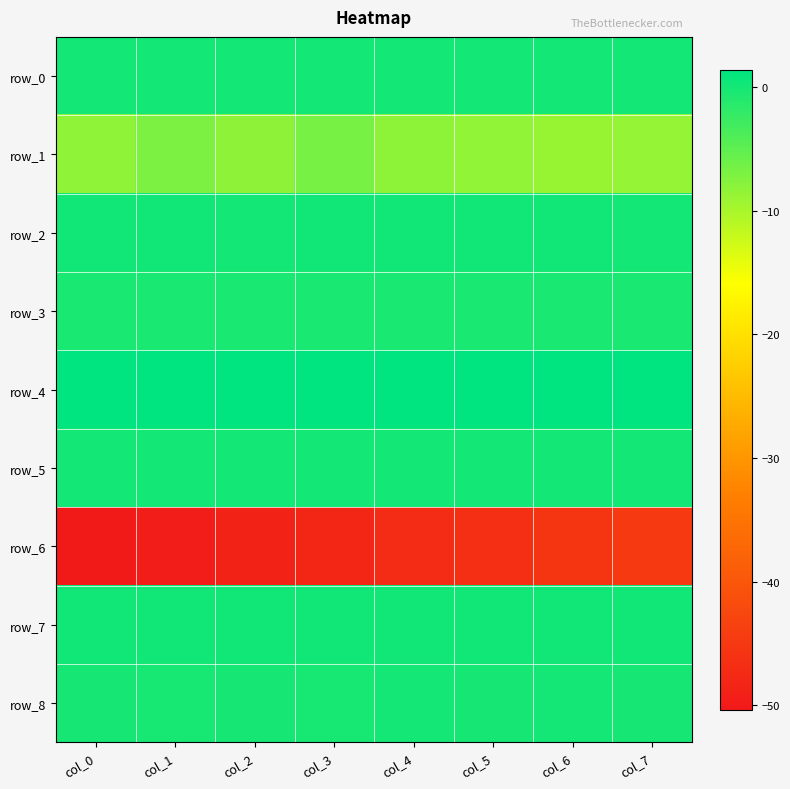

Reading left to right, what are all the values shown in this chart?

row_0: col_0=0.1	col_1=0.1	col_2=0.1	col_3=0.1	col_4=0.0	col_5=0.1	col_6=0.1	col_7=0.1
row_1: col_0=-8.3	col_1=-7.1	col_2=-8.3	col_3=-6.7	col_4=-8.1	col_5=-8.5	col_6=-8.8	col_7=-8.7
row_2: col_0=0.1	col_1=0.1	col_2=0.1	col_3=0.1	col_4=0.1	col_5=0.1	col_6=0.1	col_7=0.1
row_3: col_0=-0.3	col_1=-0.3	col_2=-0.3	col_3=-0.3	col_4=-0.3	col_5=-0.3	col_6=-0.4	col_7=-0.4
row_4: col_0=1.4	col_1=1.4	col_2=1.4	col_3=1.4	col_4=1.4	col_5=1.4	col_6=1.4	col_7=1.4
row_5: col_0=0.0	col_1=0.0	col_2=0.0	col_3=0.0	col_4=0.0	col_5=0.0	col_6=0.0	col_7=0.0
row_6: col_0=-50.4	col_1=-49.6	col_2=-48.8	col_3=-48.1	col_4=-47.3	col_5=-46.5	col_6=-45.7	col_7=-44.8
row_7: col_0=0.1	col_1=0.3	col_2=0.1	col_3=0.3	col_4=0.1	col_5=0.3	col_6=0.1	col_7=0.2
row_8: col_0=-0.2	col_1=-0.2	col_2=-0.2	col_3=-0.3	col_4=-0.1	col_5=-0.2	col_6=-0.1	col_7=-0.2